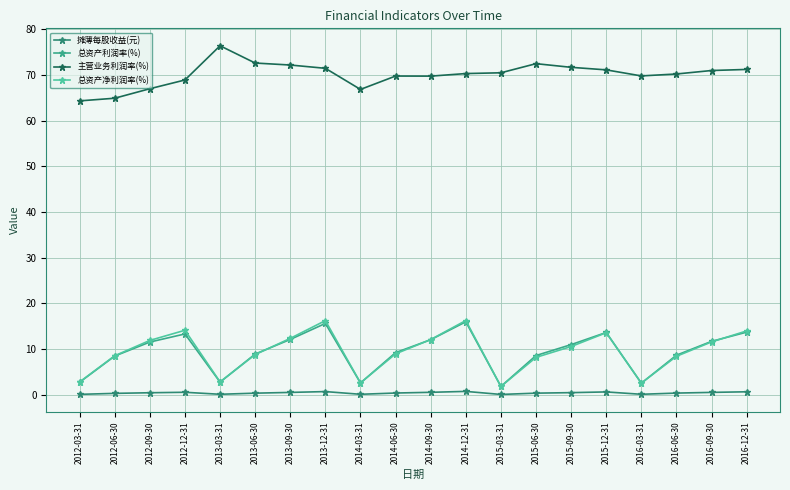

True or false: 摊薄每股收益(元) and 总资产利润率(%) cross at least once.

False